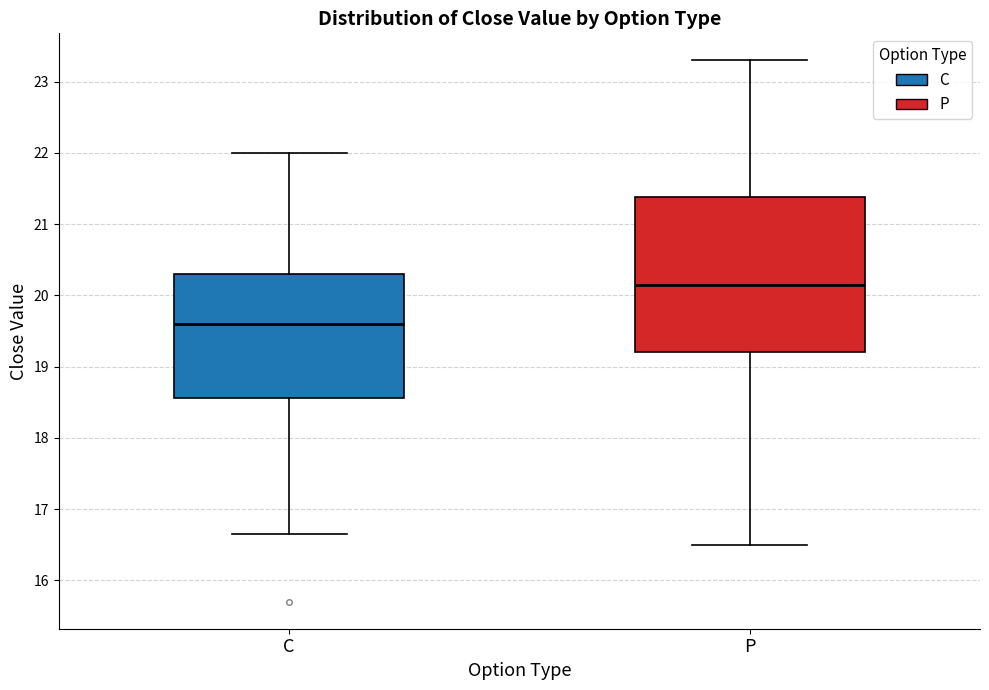

Where does the upper whisker of the box for P end on the y-axis? The values are not printed on the chart, so give them approximately, as read against the axis.

23.3